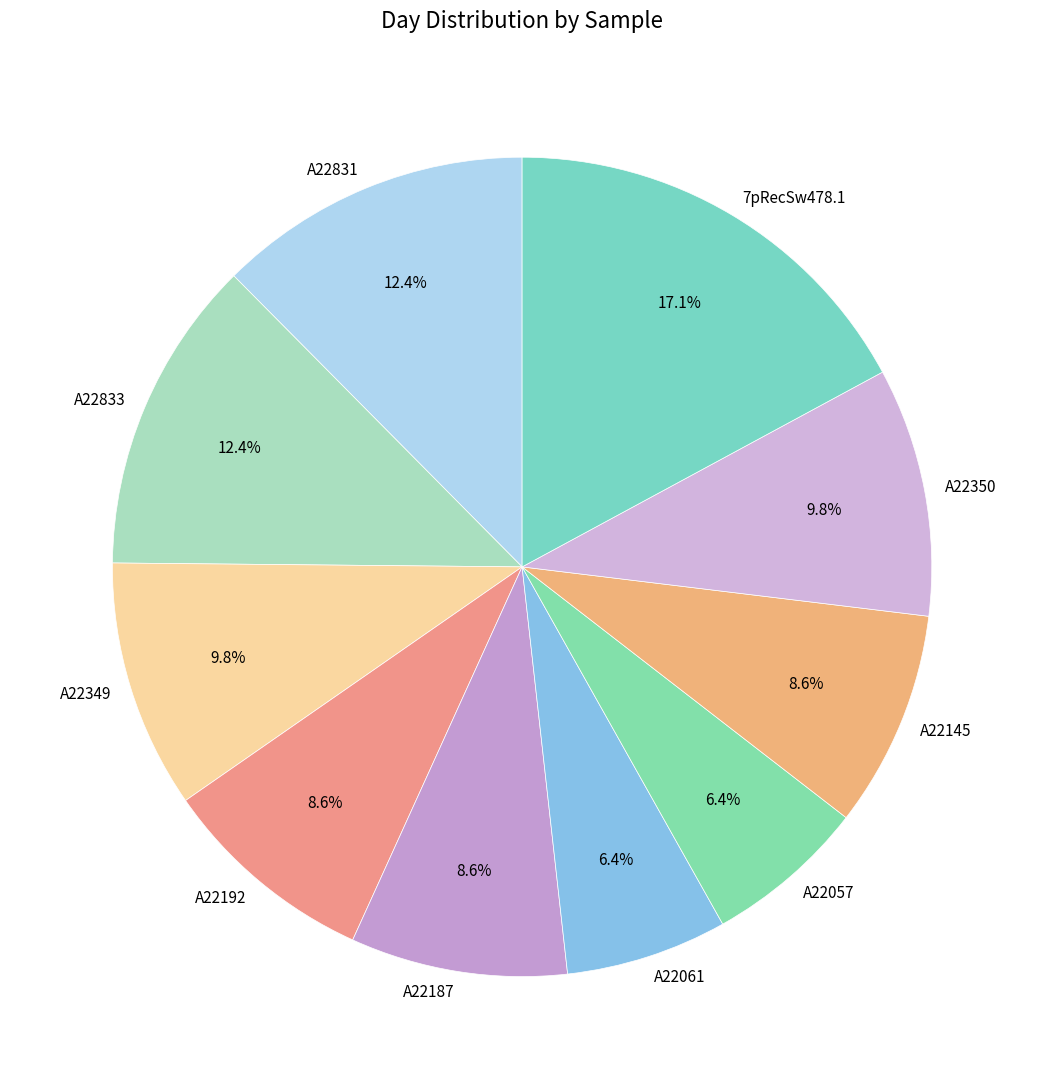

The A22187 slice represents 9% of the pie. True or false?

True